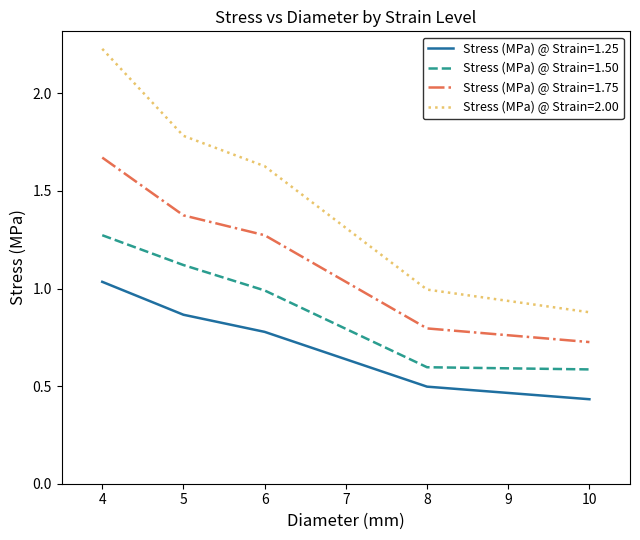

Is it true that Stress (MPa) @ Strain=2.00 equals 0.9 at 5?

False